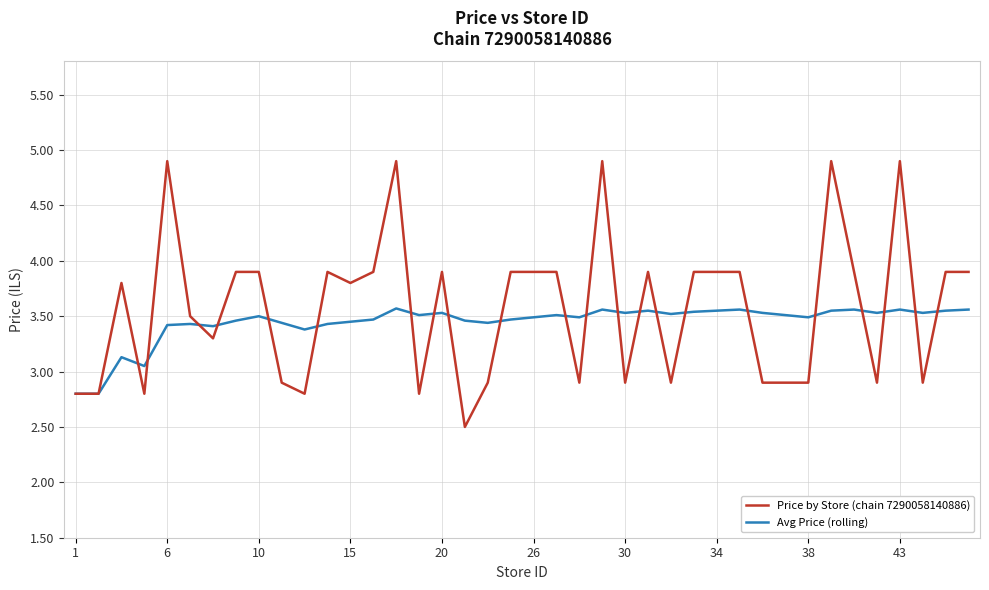

What is the greatest value displayed?

4.9